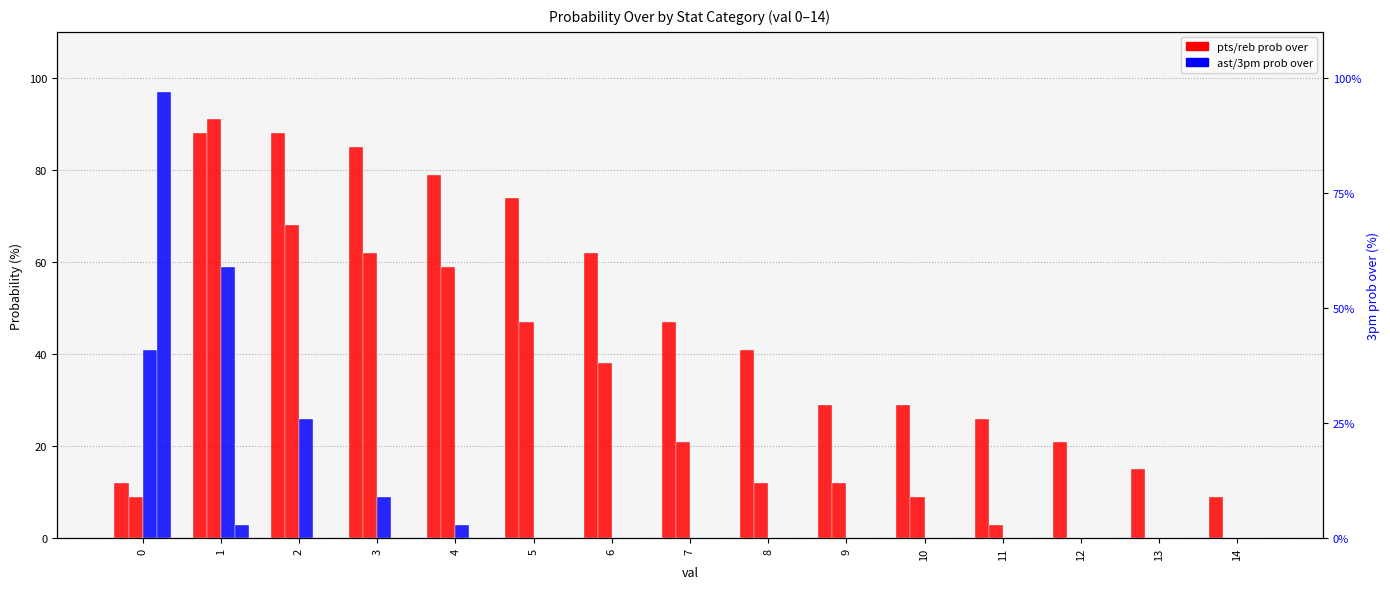

What is the sum of all pts prob over values?

705